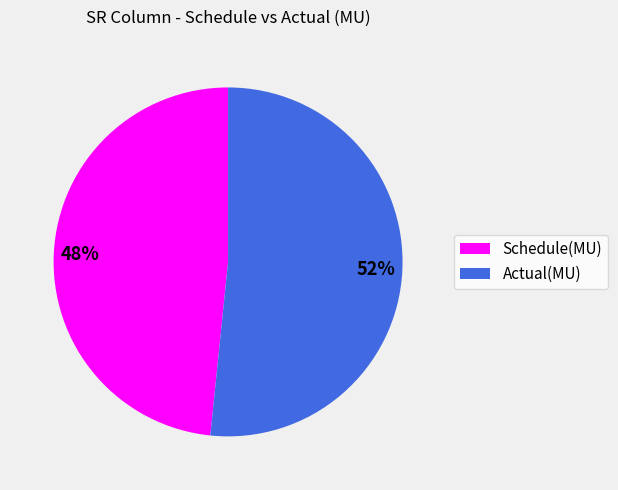

Combined, do Actual(MU) and Schedule(MU) account for over 50%?

Yes